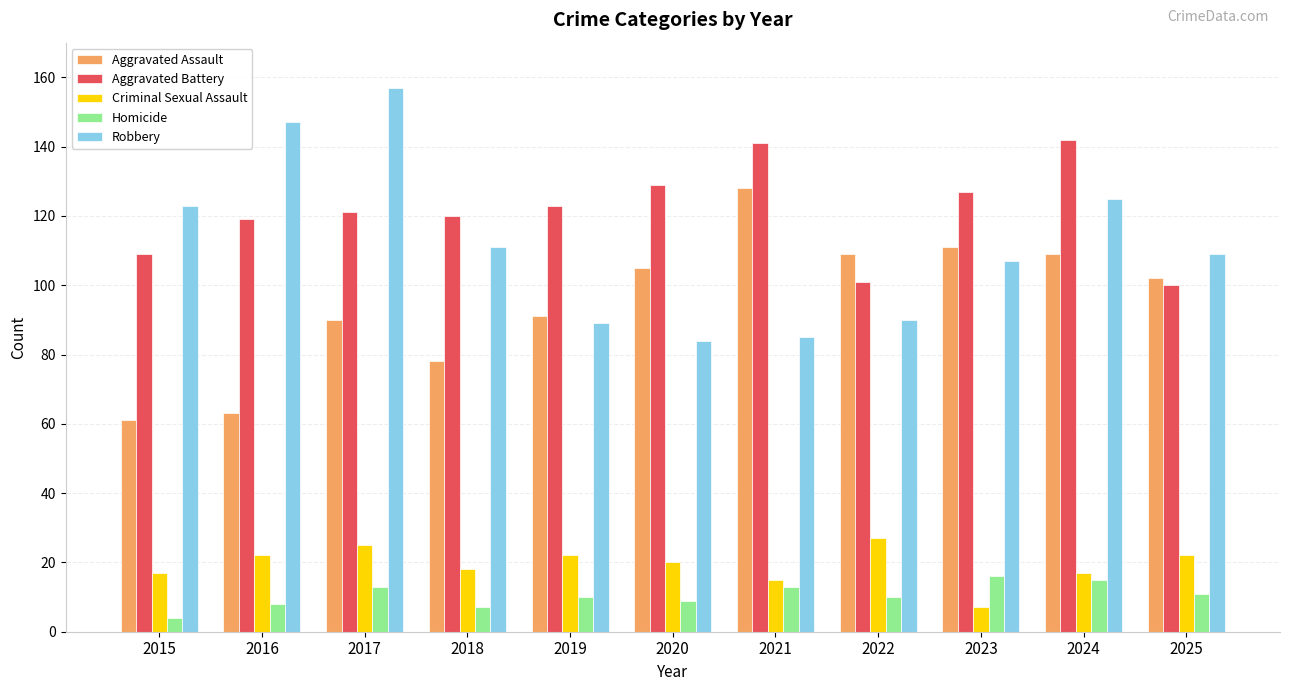

Which series changed the most between 2020 and 2024?

Robbery